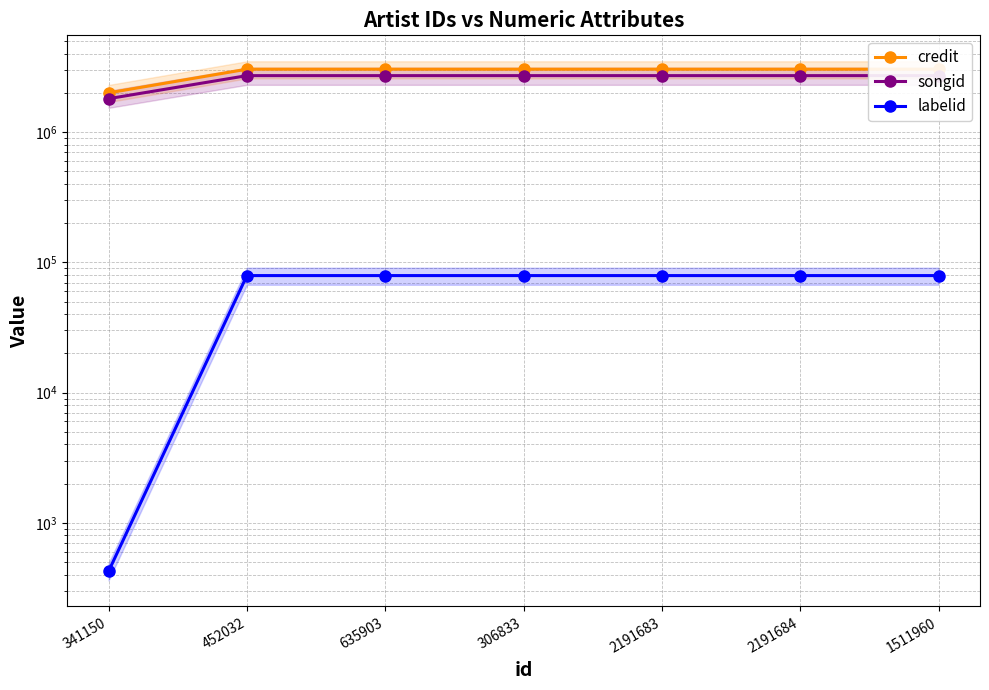

How many lines are shown in the chart?

3